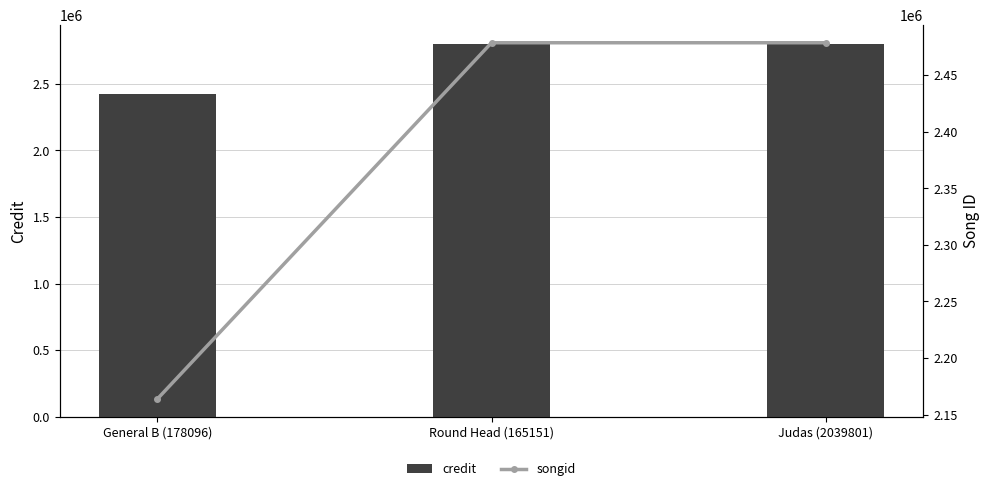

List the series in order of their peak value, lowest first.

songid, credit